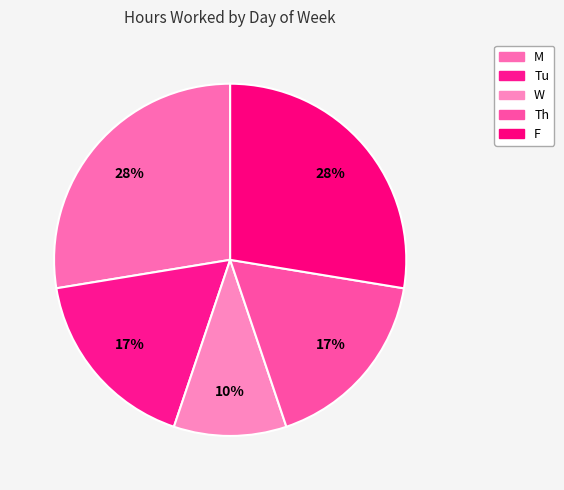

Count the number of slices in the pie.

5